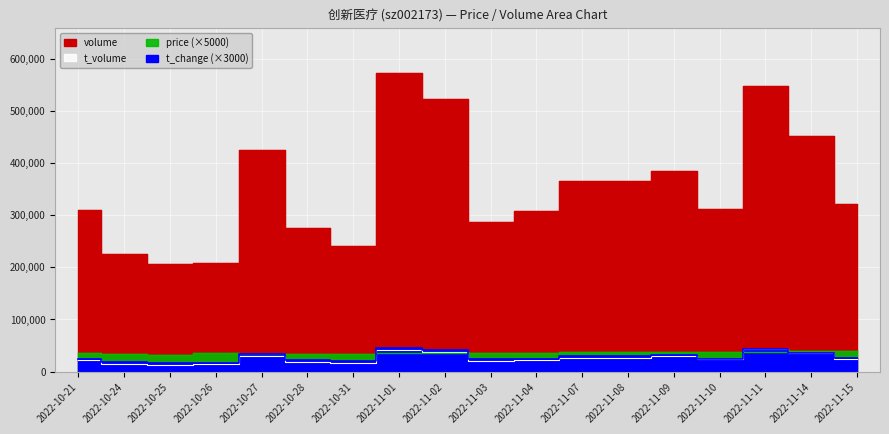

Between 2022-11-02 and 2022-10-24, which is larger?

2022-11-02